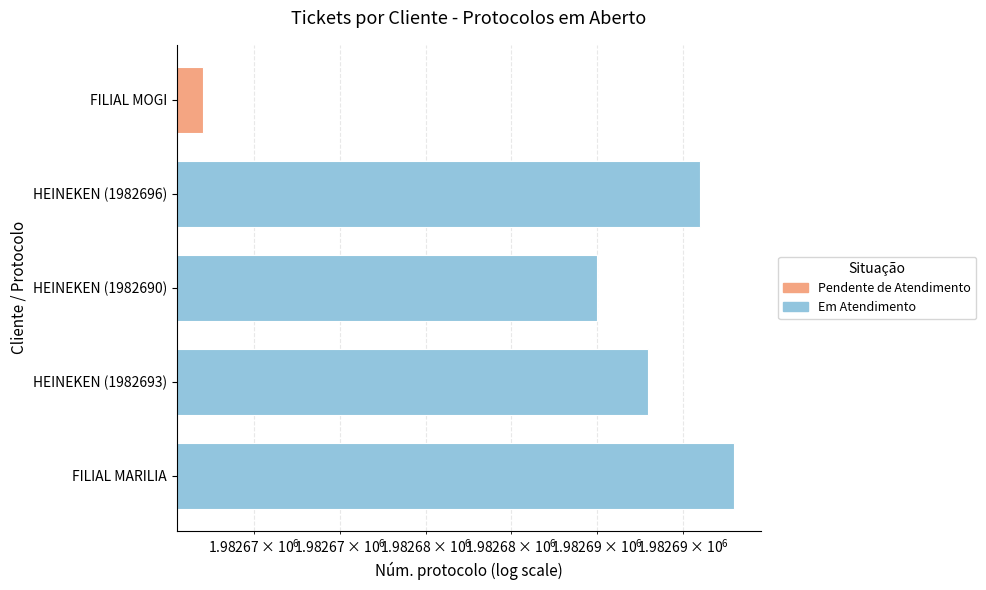

What is the difference between the second highest and minimum values?

29